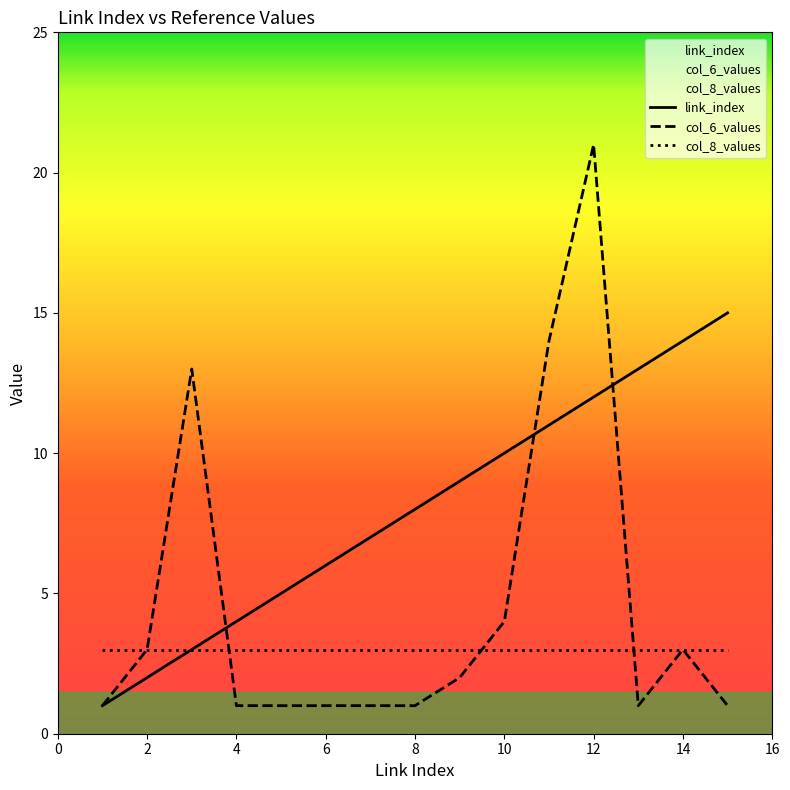

How many distinct data groups are displayed?

3